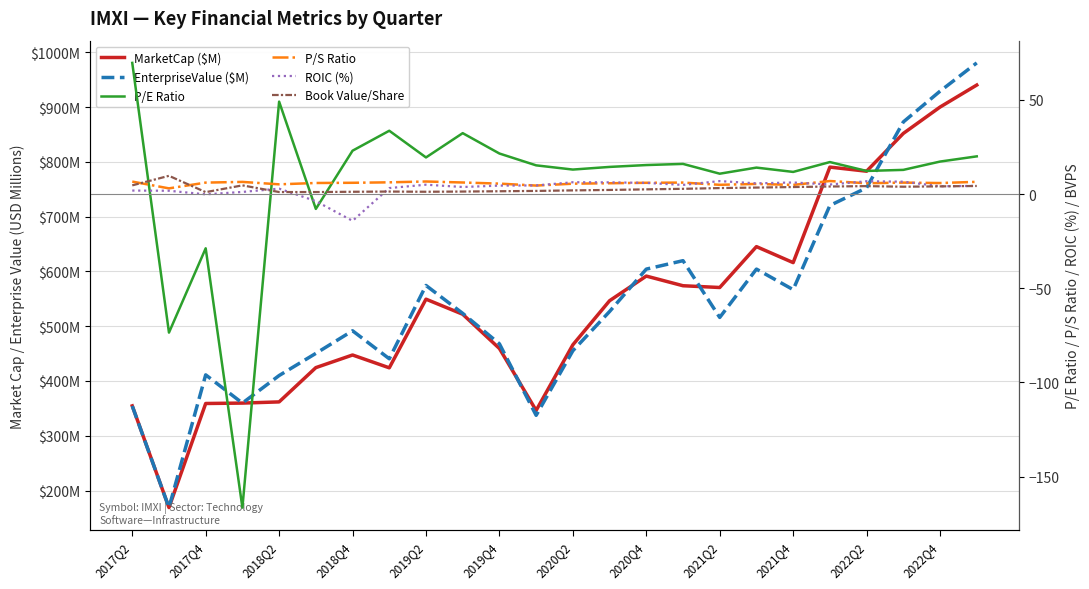

How many categories are shown in the chart?

24